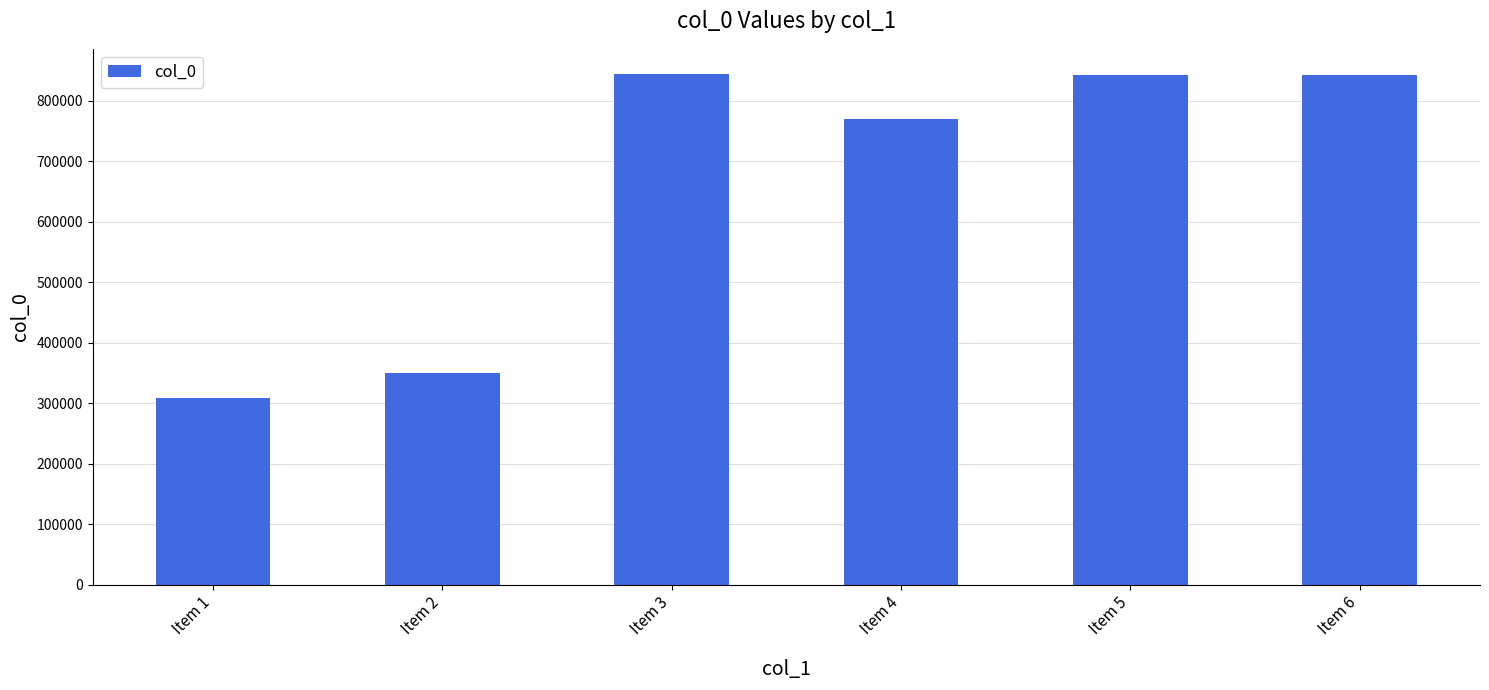

What is the change in value from Item 2 to Item 5?

+492458